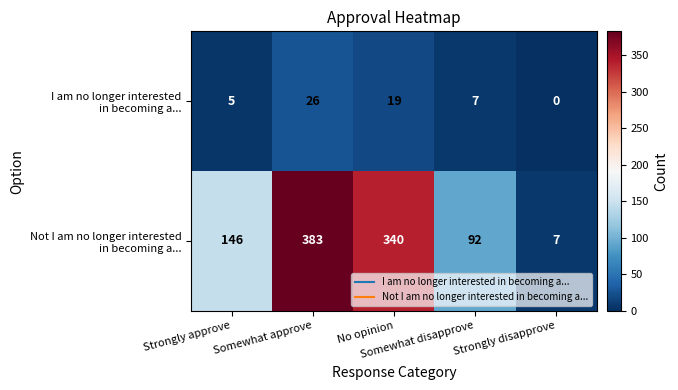

What is the maximum value shown in the chart?

383